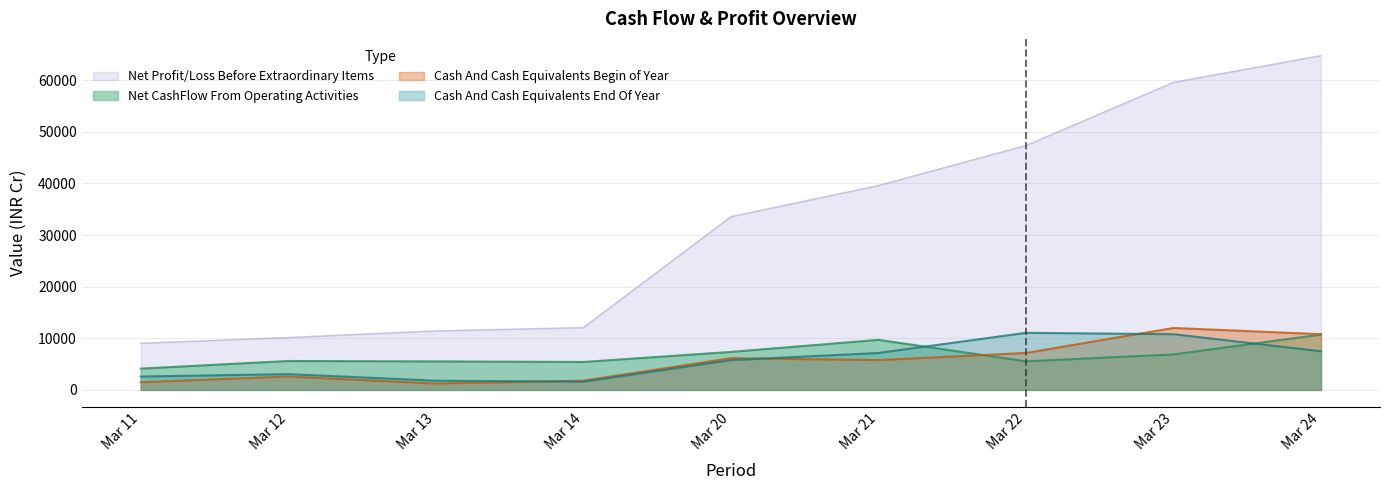

What are all the series names shown in the legend?

Net Profit/Loss Before Extraordinary Items, Net CashFlow From Operating Activities, Cash And Cash Equivalents Begin of Year, Cash And Cash Equivalents End Of Year